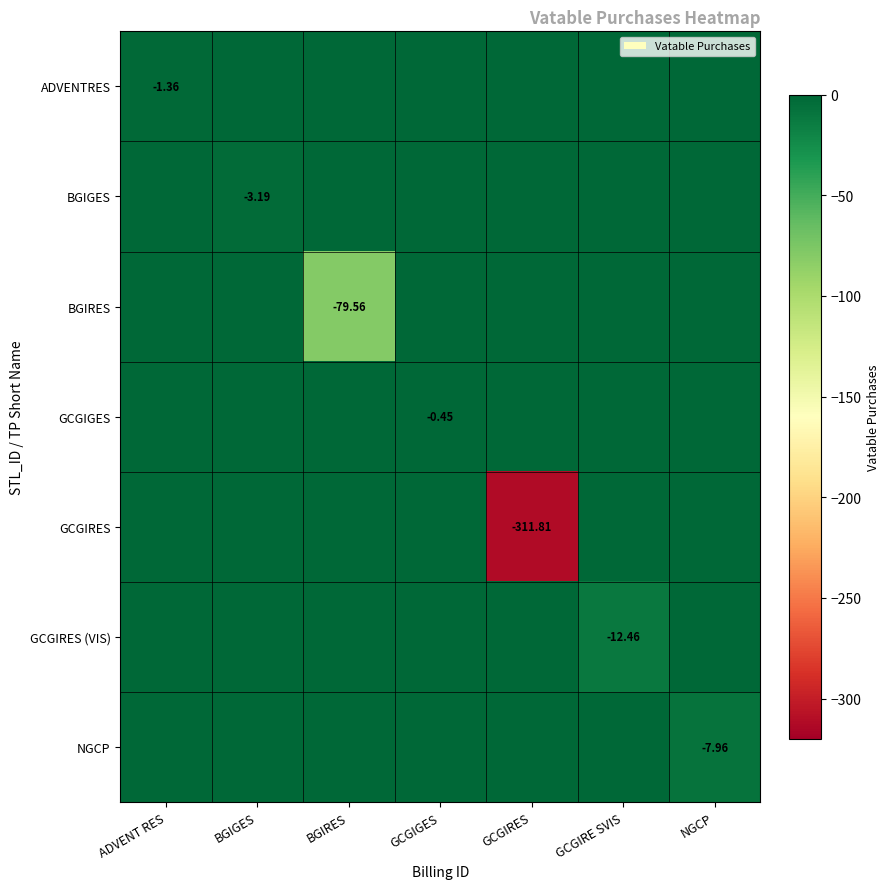

Where is NGCP nearest to the value -3?

ADVENT RES